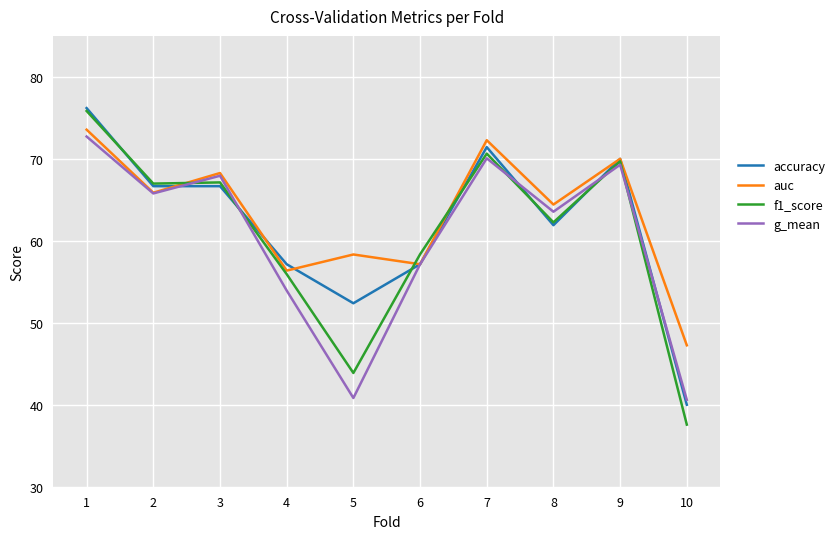

What are all the series names shown in the legend?

accuracy, auc, f1_score, g_mean